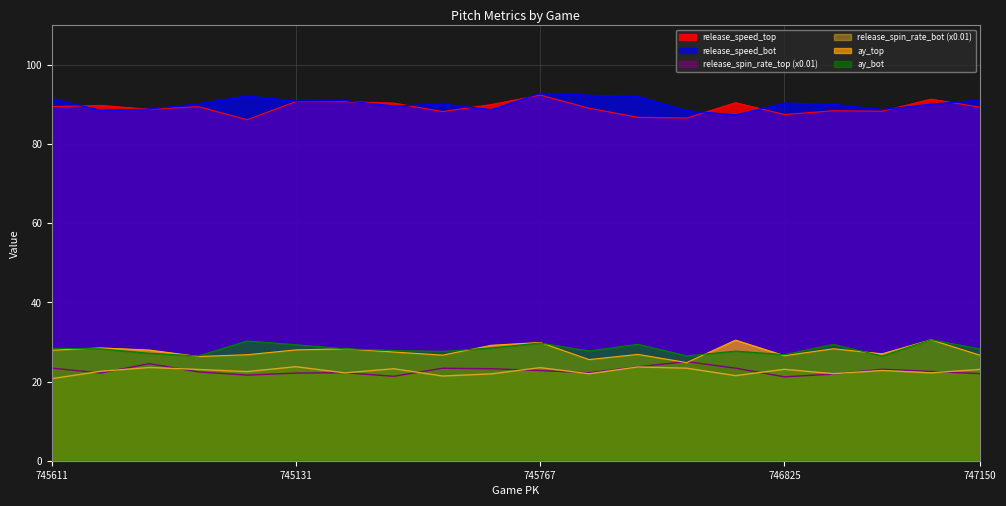

How many data points in release_speed_bot are above 90?

13